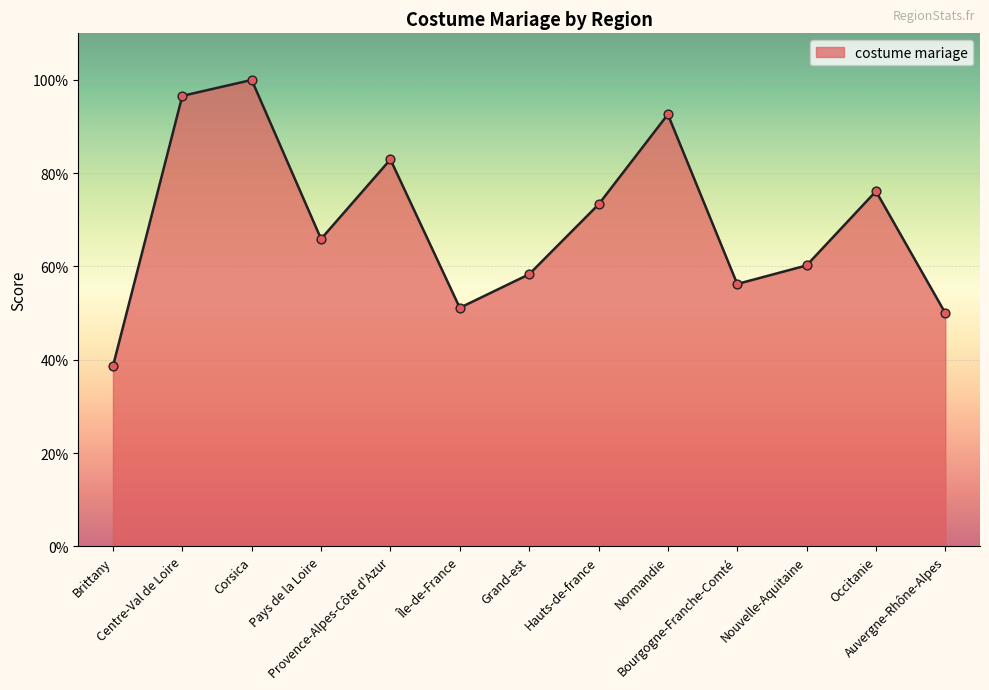

Approximately how many times larger is the value at Bourgogne-Franche-Comté compared to Grand-est?

1.0